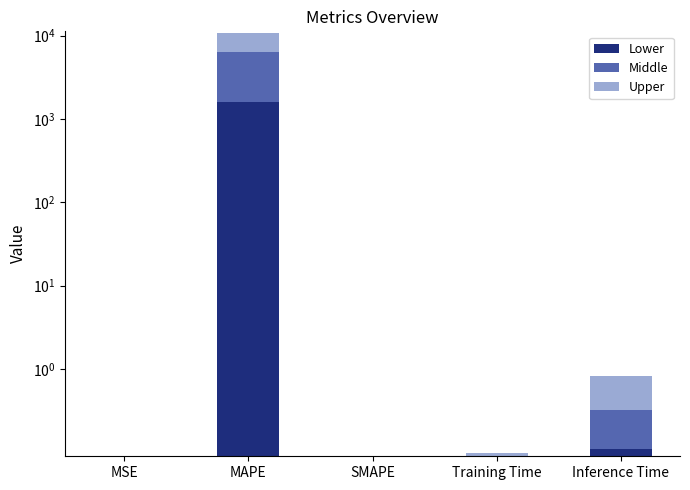

Where is Lower nearest to the value 806?

Inference Time